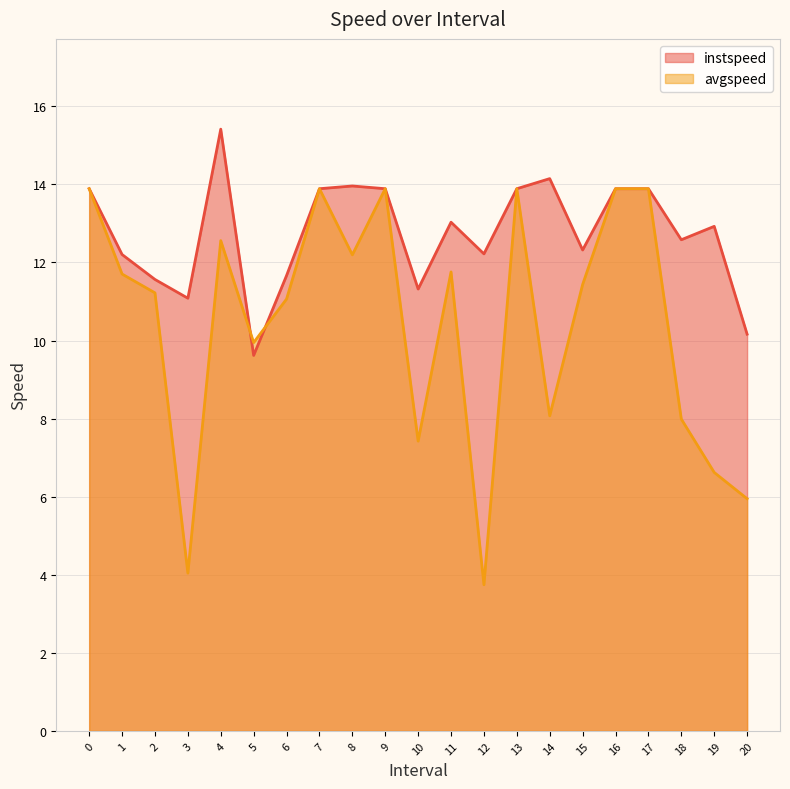

Rank the series at 13 from highest to lowest value.

instspeed, avgspeed